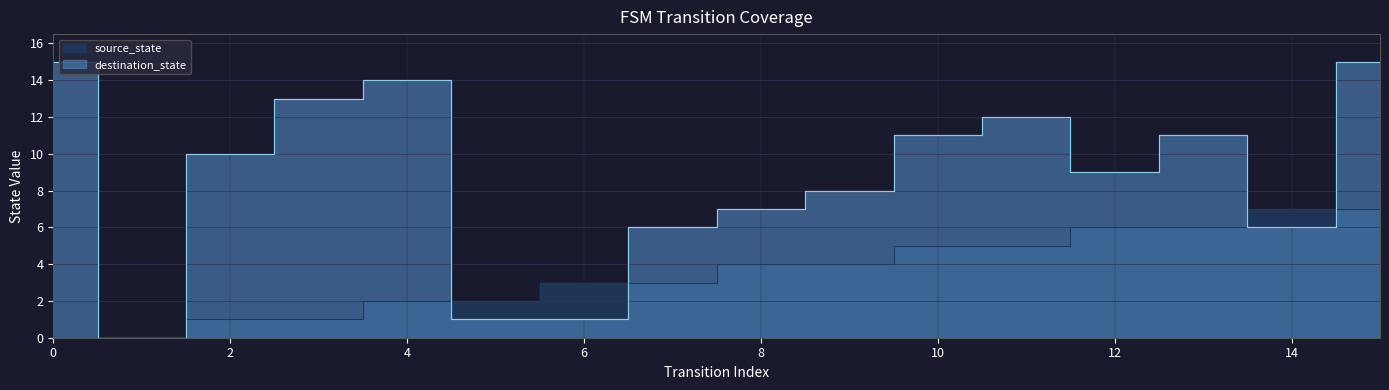

At how many categories does at least one series exceed 4?

13